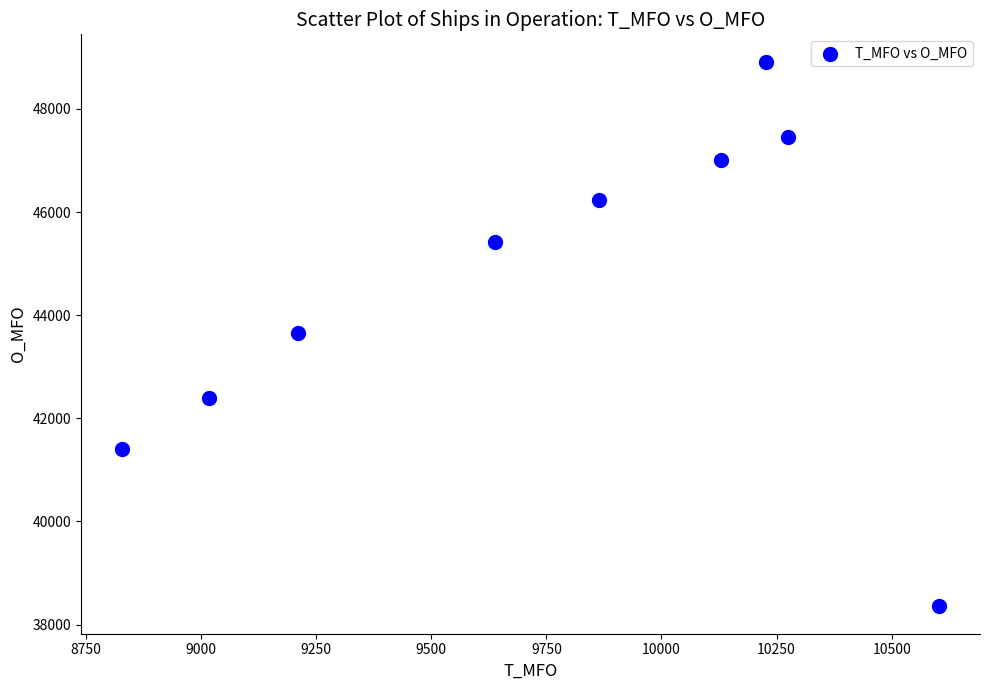

What is the average X value?

9754